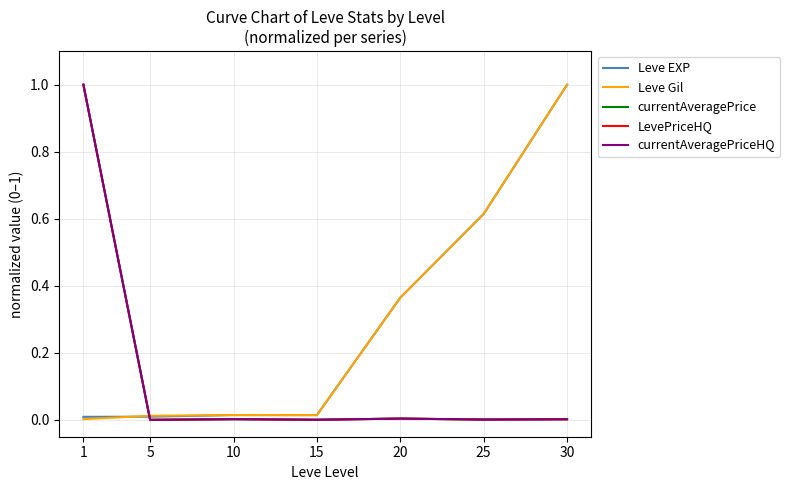

Is this an area chart (filled region under the line)?

No